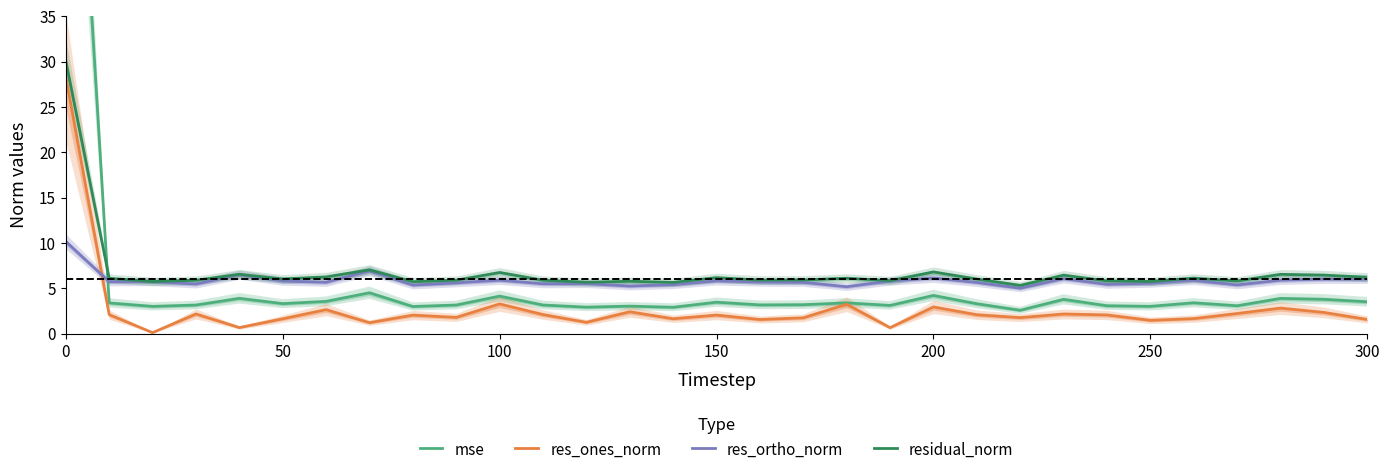

How many distinct data groups are displayed?

4